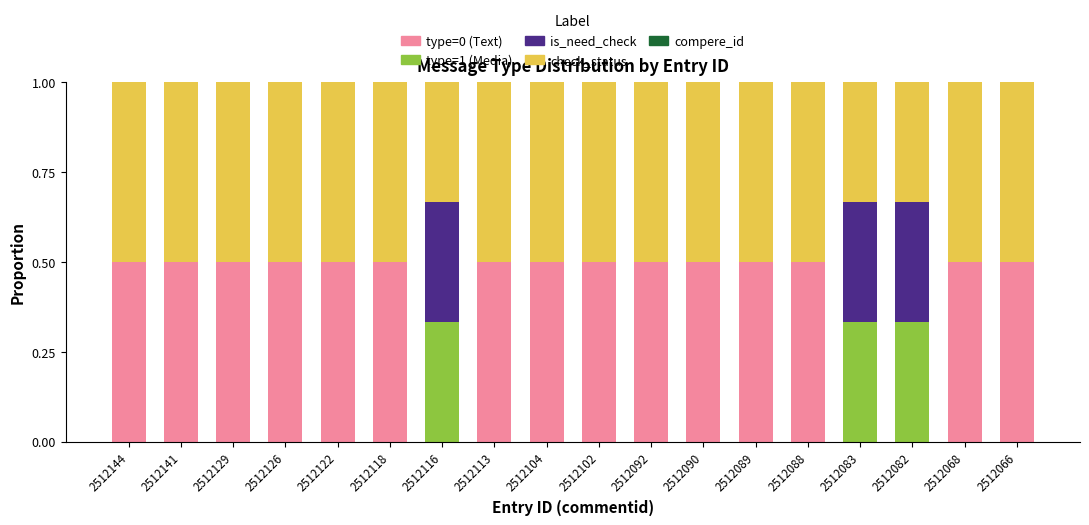

How many series are shown in this chart?

4